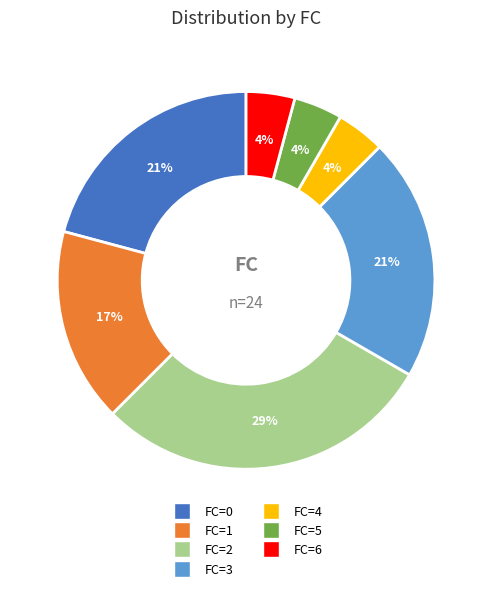

To the nearest percent, what is the difference between the largest and smallest slice percentages?

25%